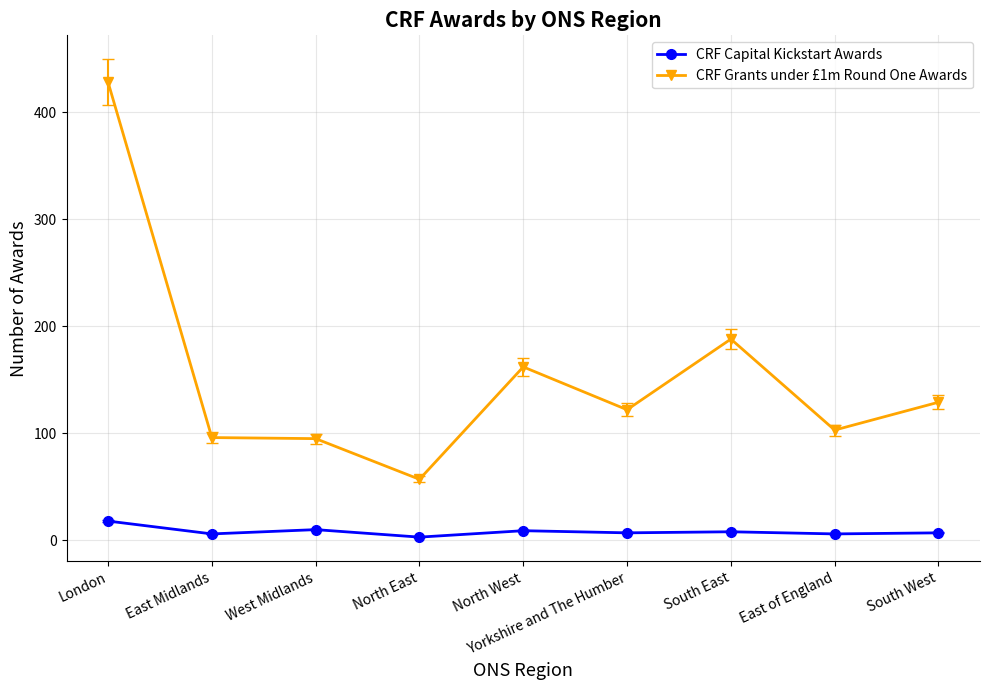

Is it true that CRF Grants under £1m Round One Awards equals 120 at South East?

False